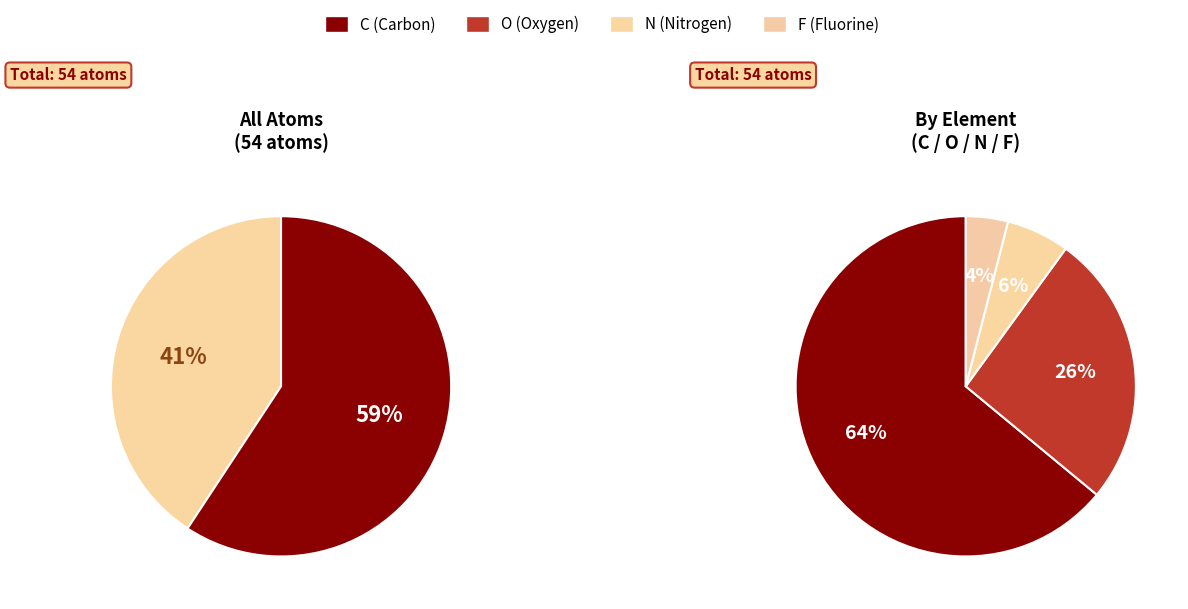

What is the smallest slice in the pie chart?

F